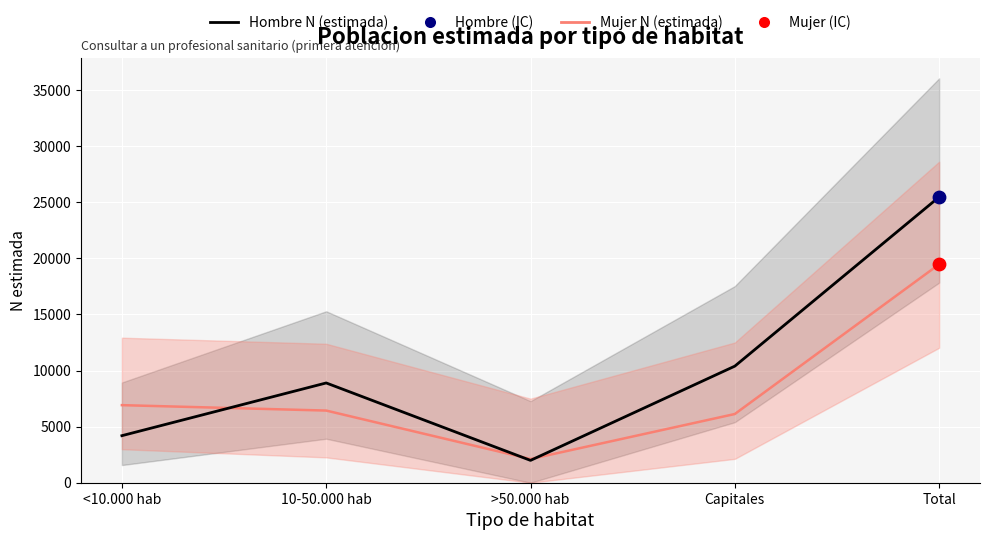

Which series has the largest Y range (max minus min)?

Hombre N (estimada)